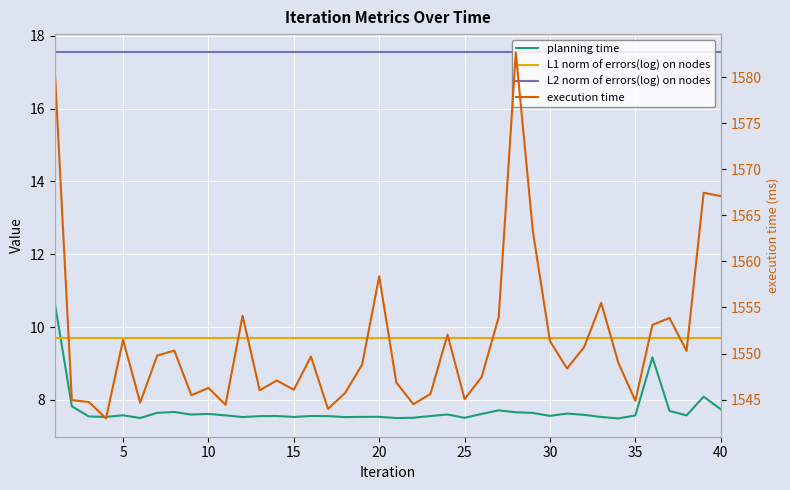

What is the minimum value shown in the chart?

7.5